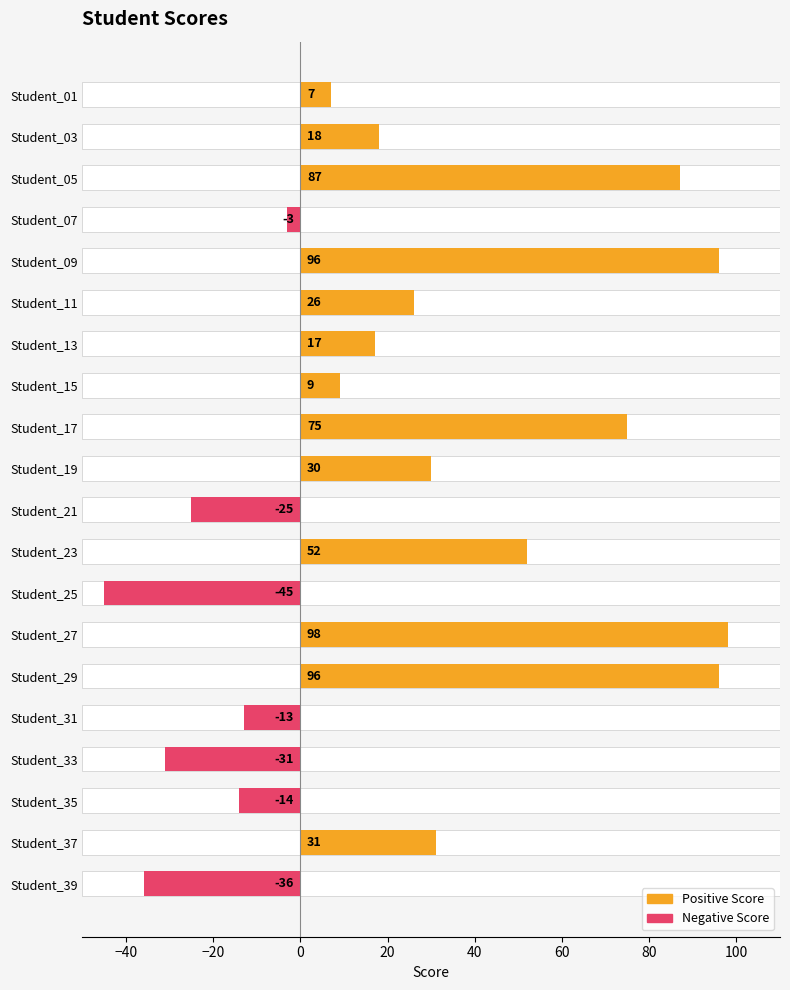

Rank the categories by value from highest to lowest.

Student_27, Student_09, Student_29, Student_05, Student_17, Student_23, Student_37, Student_19, Student_11, Student_03, Student_13, Student_15, Student_01, Student_07, Student_31, Student_35, Student_21, Student_33, Student_39, Student_25